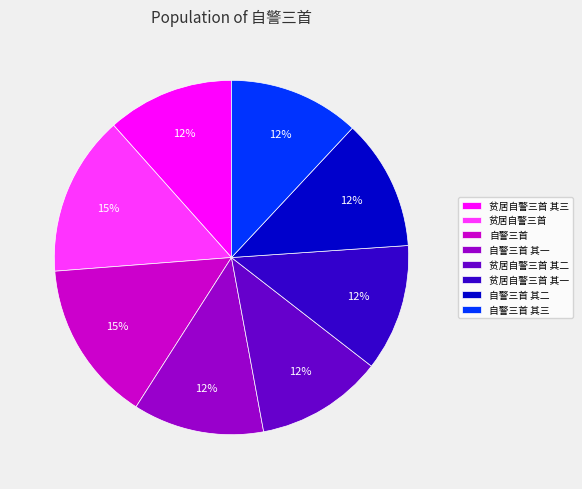

Is there a majority slice in this chart?

No